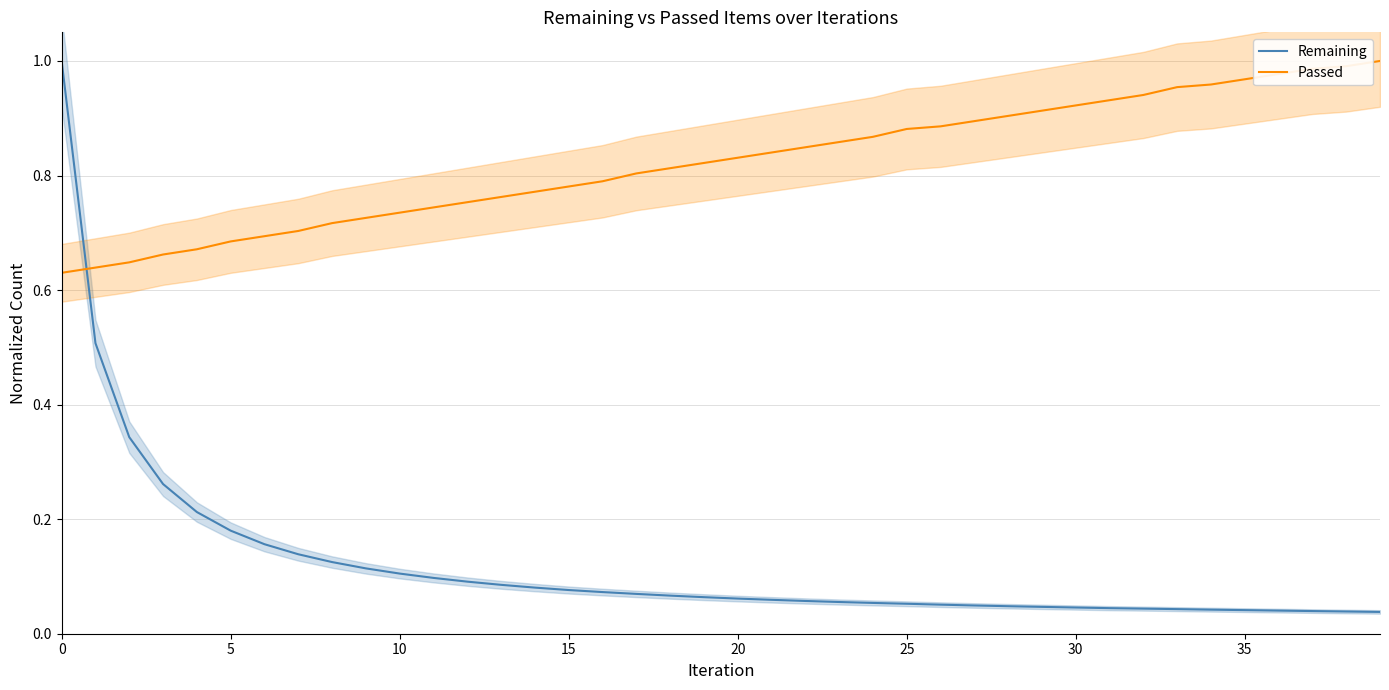

How many data points does each series have?

40